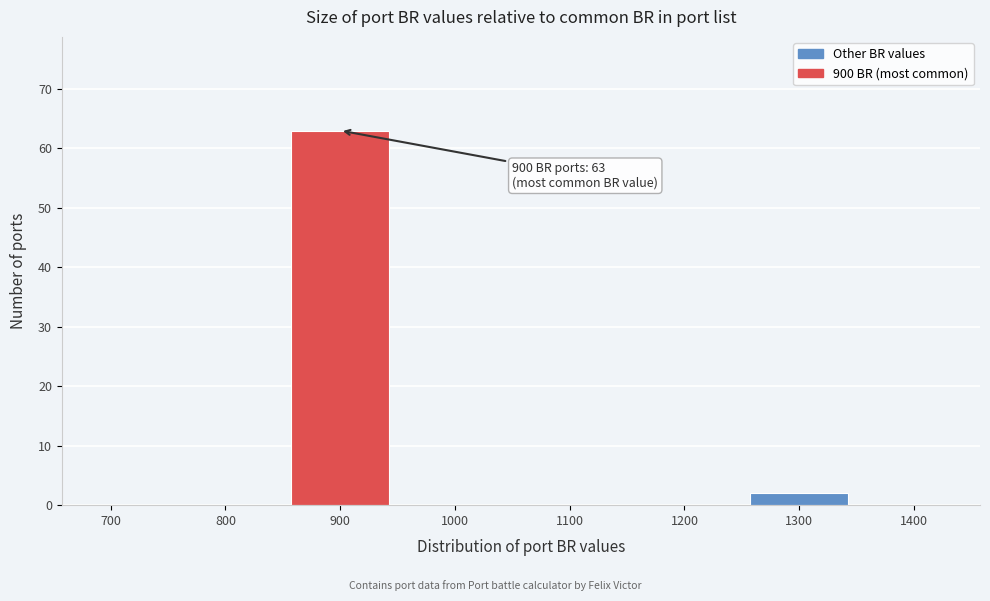

Reading left to right, list all the values displayed in this chart.

700=0	800=0	900=63	1000=0	1100=0	1200=0	1300=2	1400=0